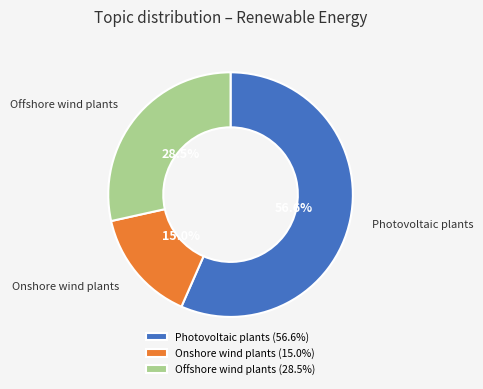

What is the smallest slice in the pie chart?

Onshore wind plants